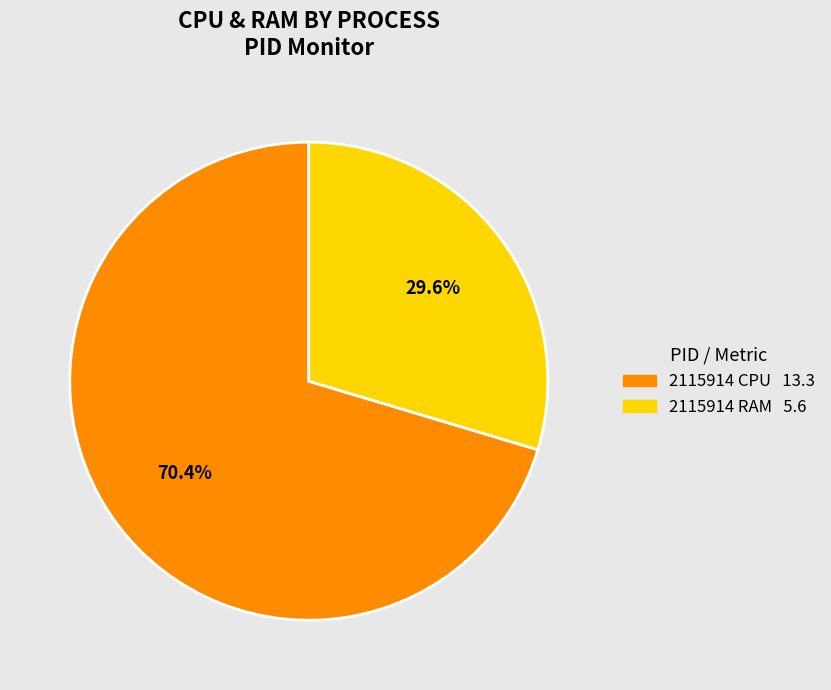

Does any single category account for the majority?

Yes